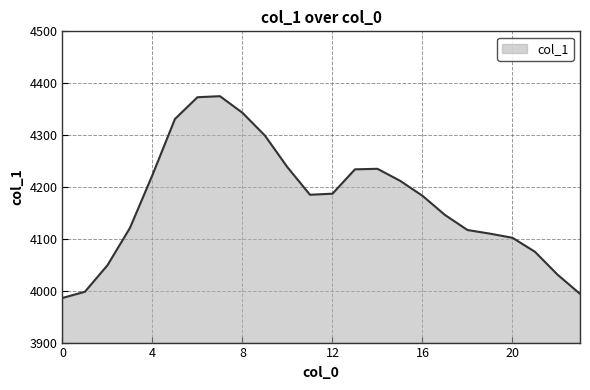

What is the difference between the maximum and minimum values?

389